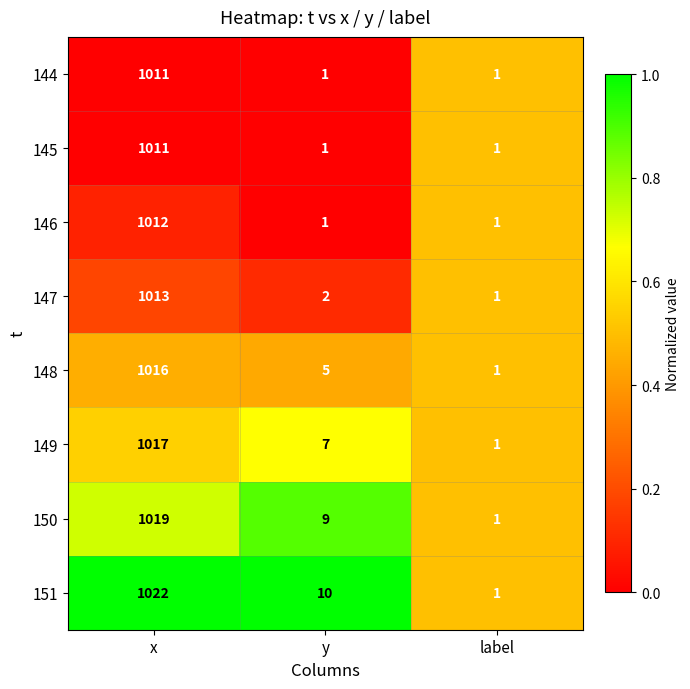

Which series has the largest total across all categories?

151